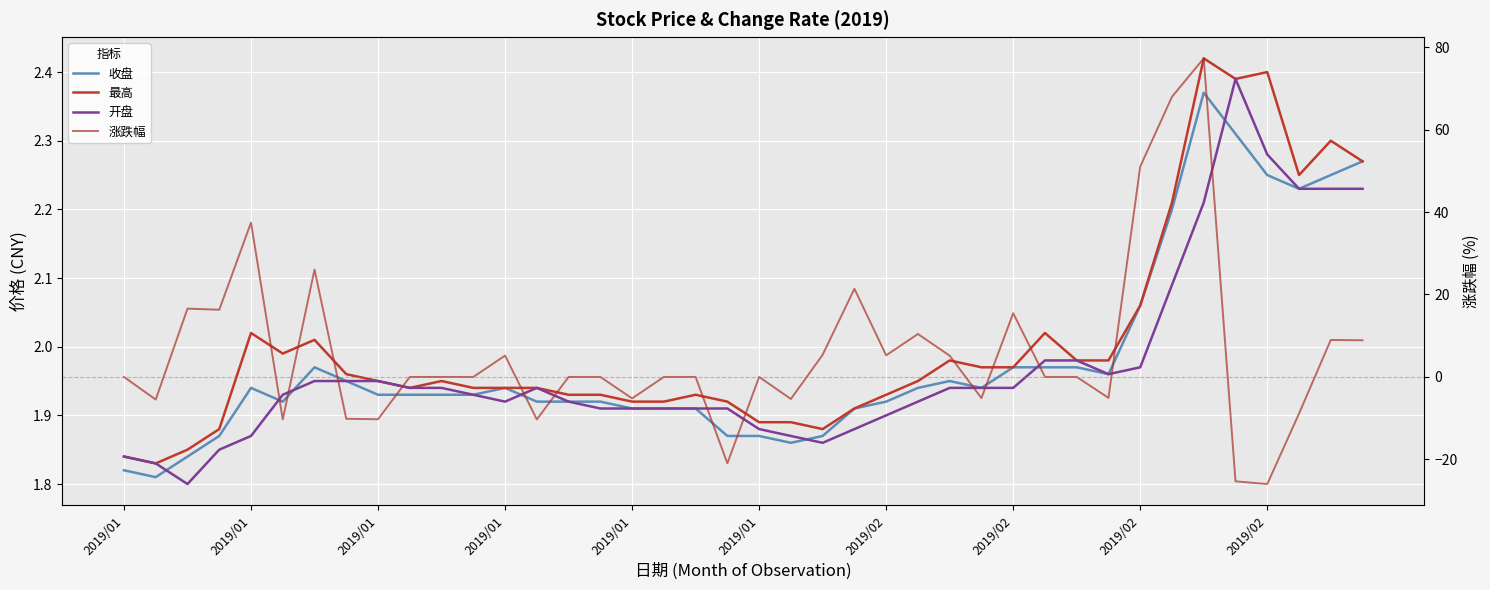

How many series are shown in this chart?

4